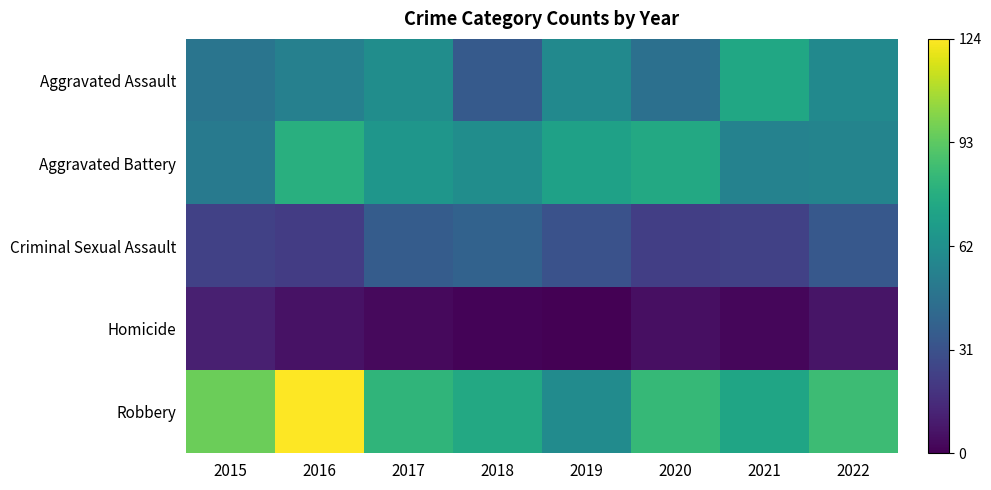

Between 2015 and 2016, which series saw the biggest shift?

Robbery